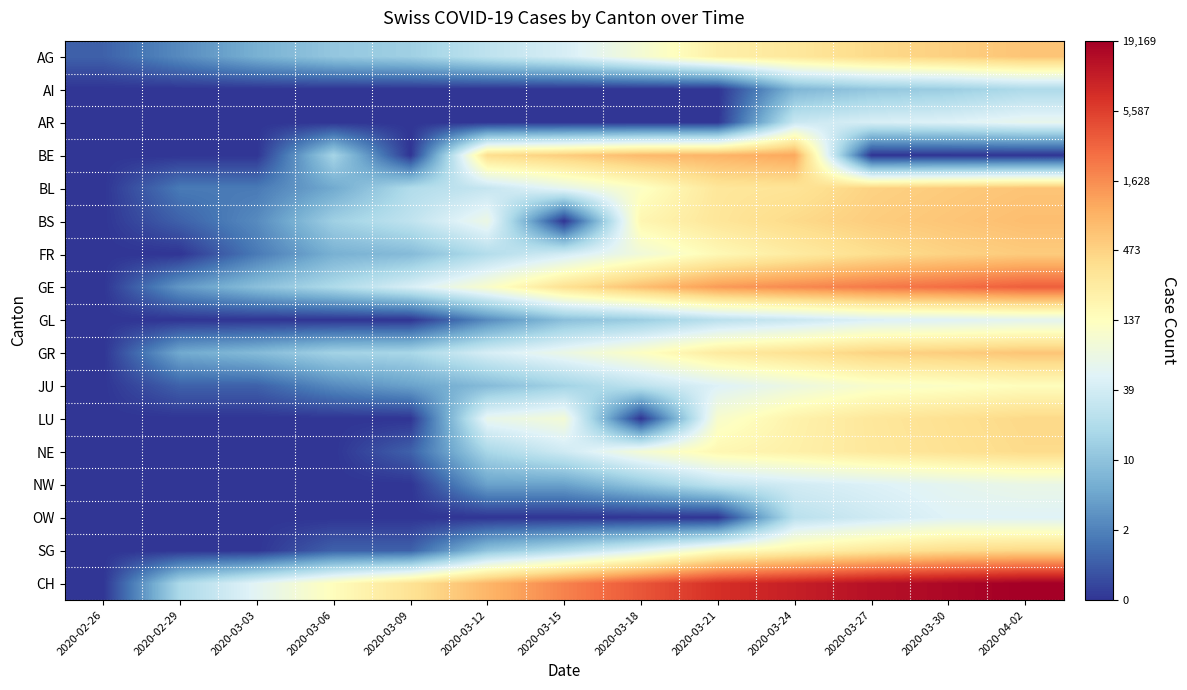

What is the total value across all series at 2020-03-21?

75.6